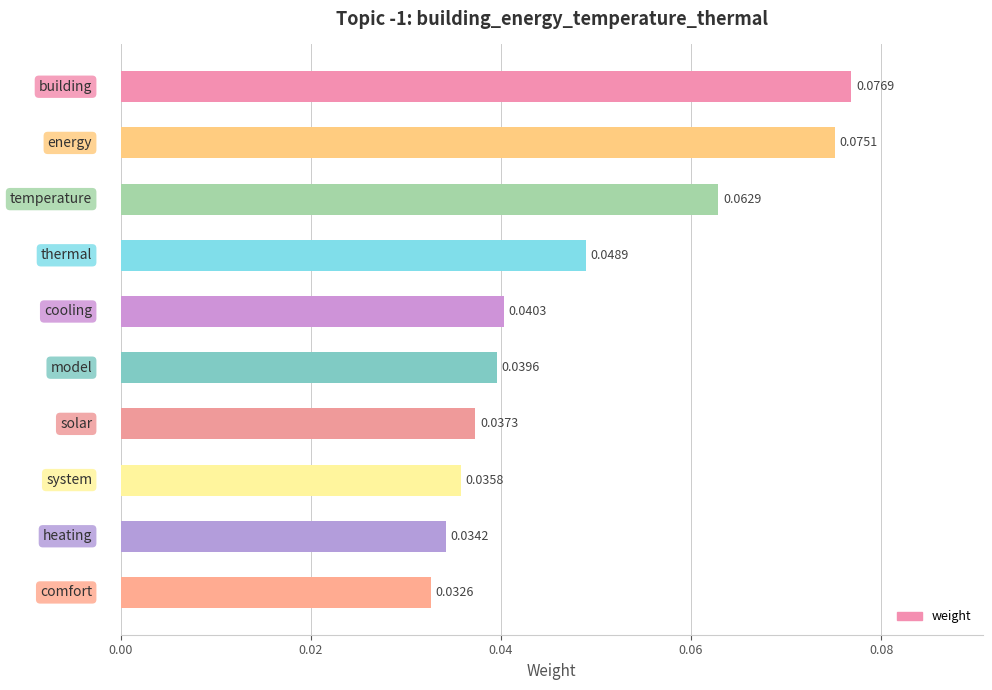

Count the values in the range 0 to 1.

10